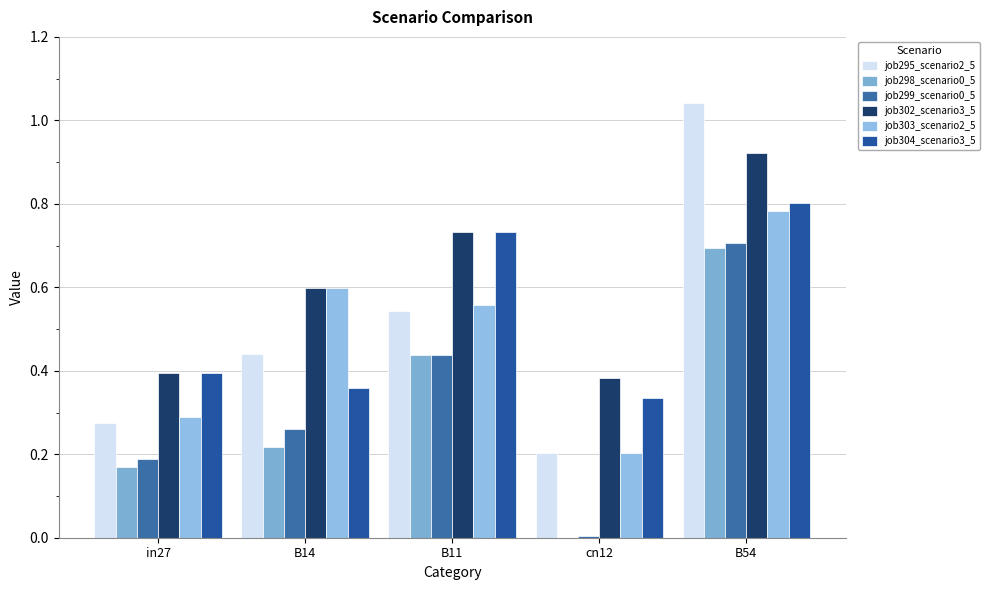

Does the chart contain stacked bars?

No